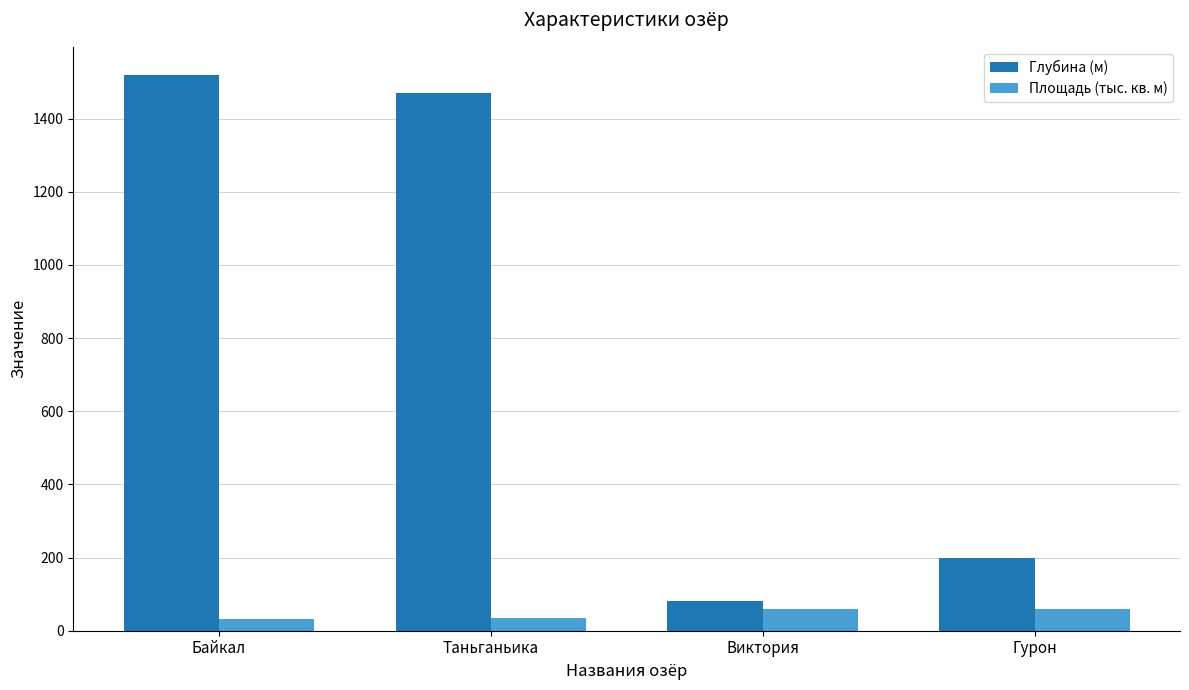

What is the minimum value shown in the chart?

31.5